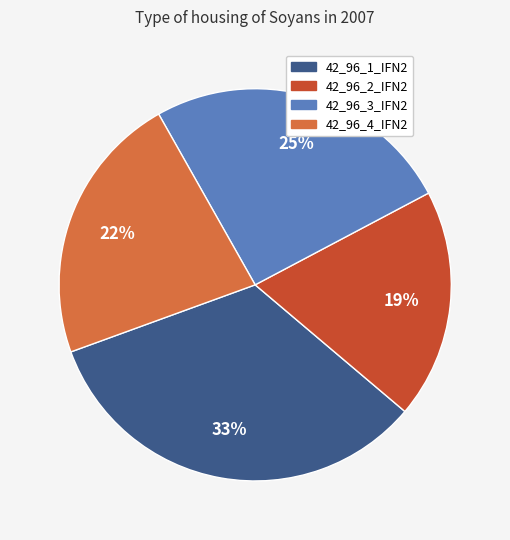

Which category has the smallest portion of the pie?

42_96_2_IFN2